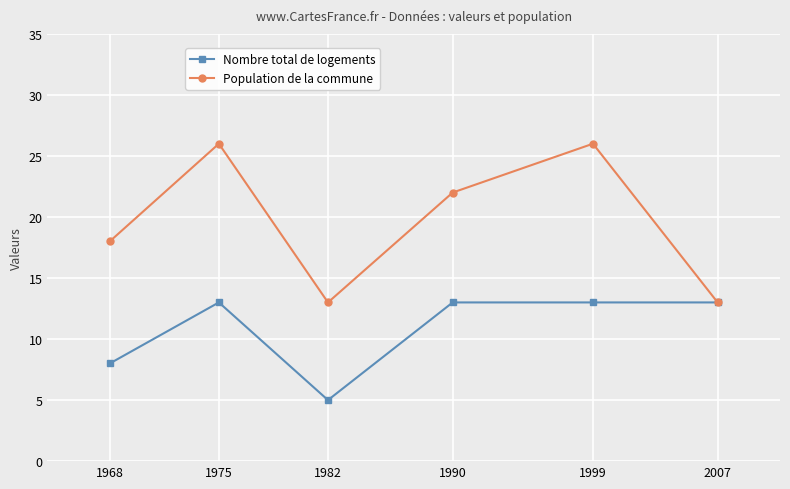

What is the minimum value for Nombre total de logements?

5